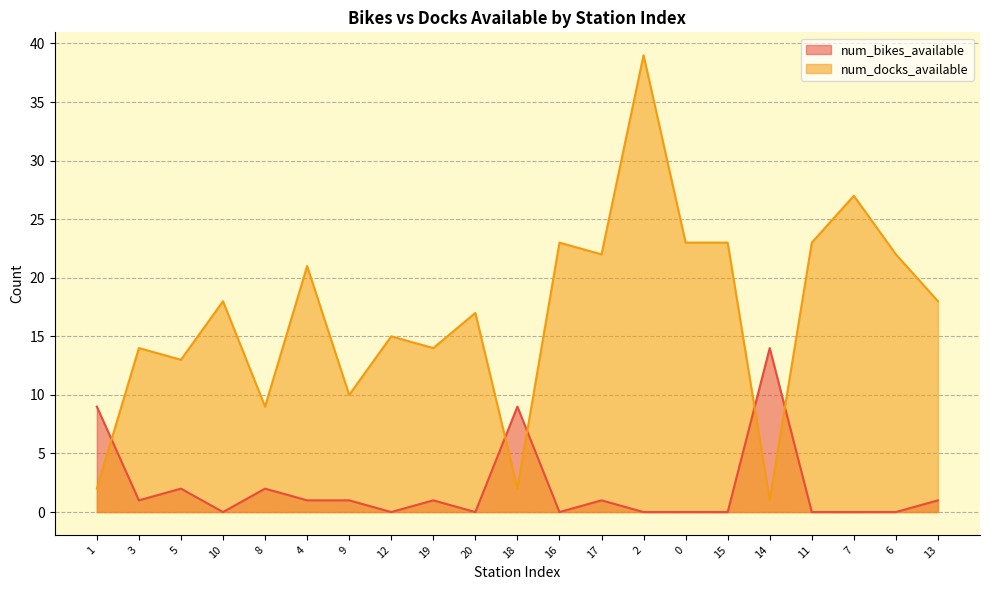

Where does the num_bikes_available series first go above 1?

1